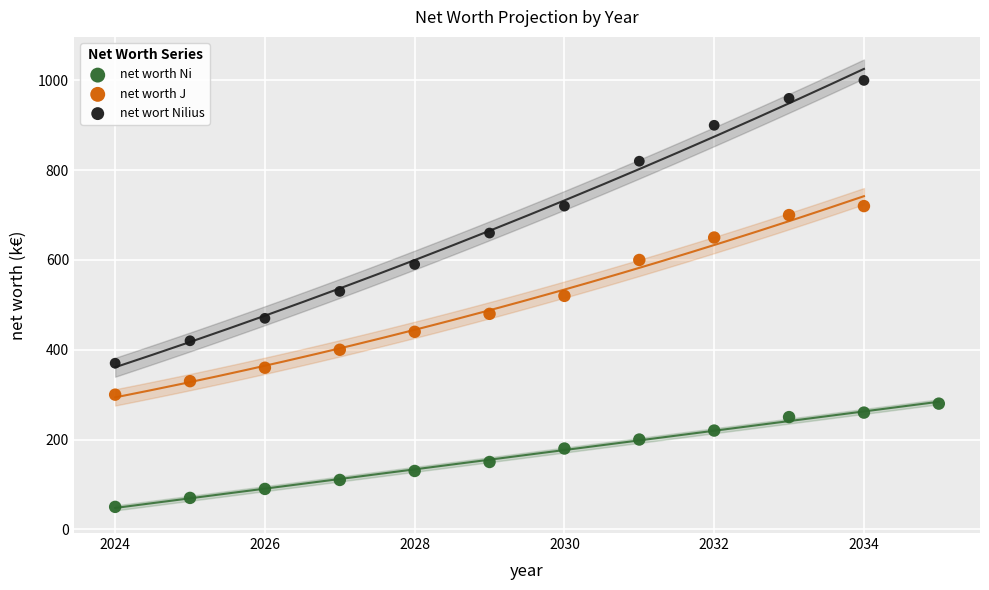

Which series has the widest spread of Y values?

net wort Nilius